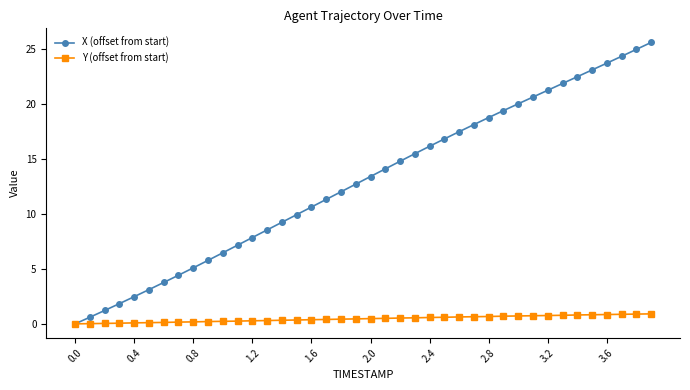

How many positive values does the X (offset from start) series have?

39